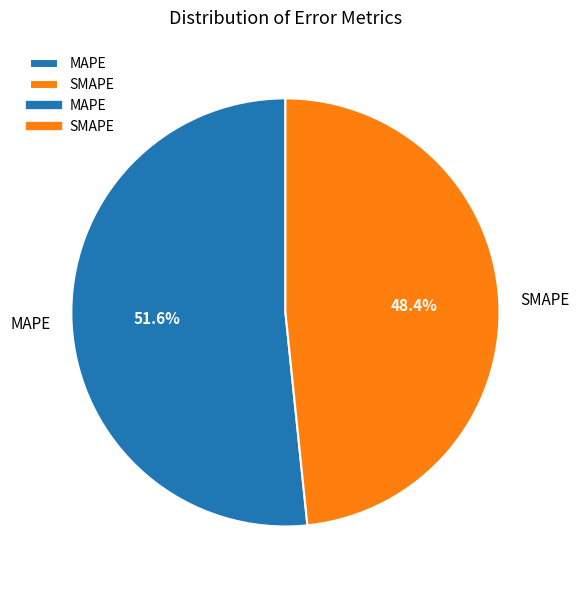

To the nearest percent, what is the difference between the MAPE and SMAPE slice percentages?

3%